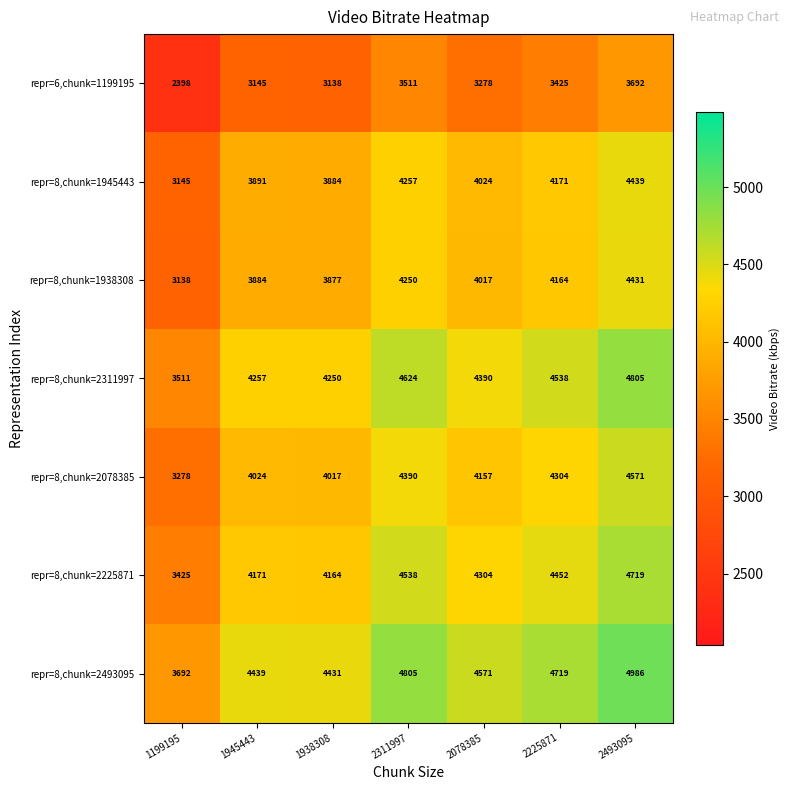

Which category has the lowest value across all series?

1199195